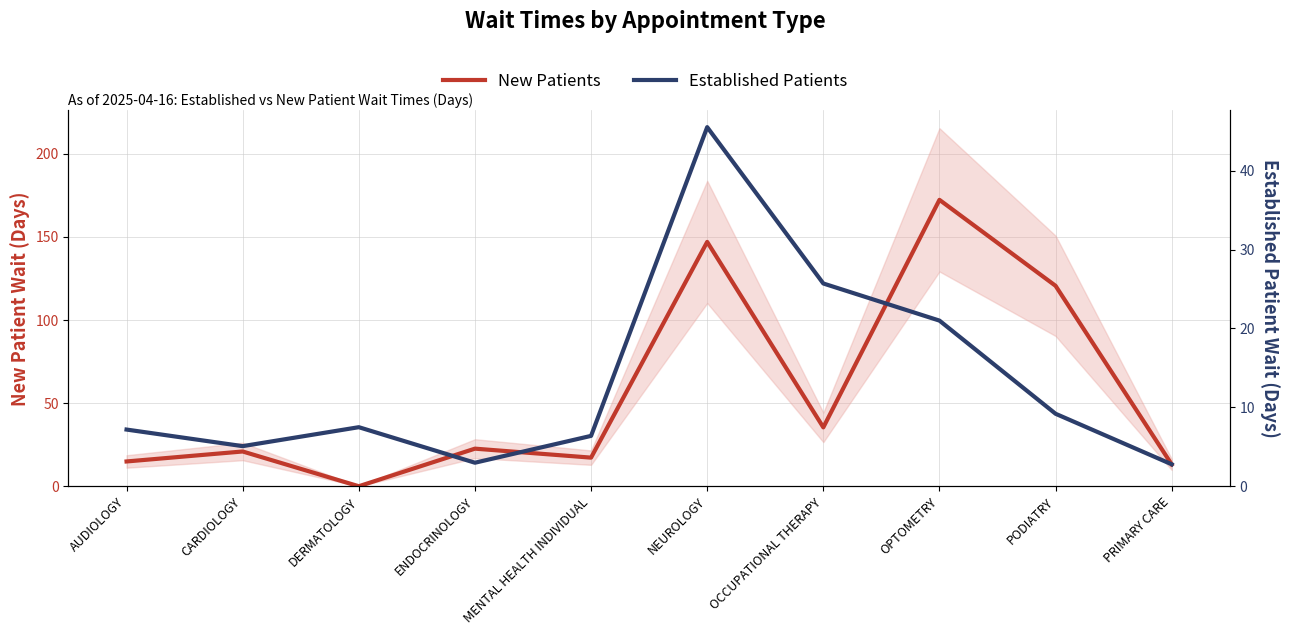

At which label is New Patients closest to 86?

PODIATRY